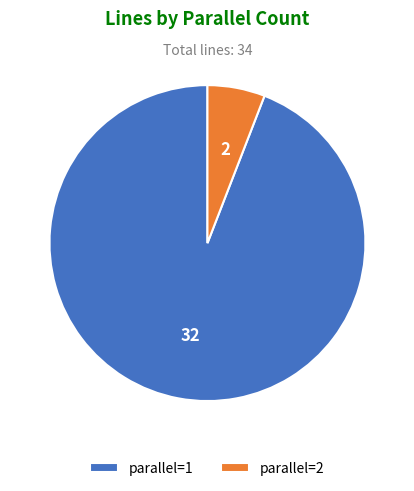

Approximately how many times larger is the value at parallel=1 compared to parallel=2?

16.0